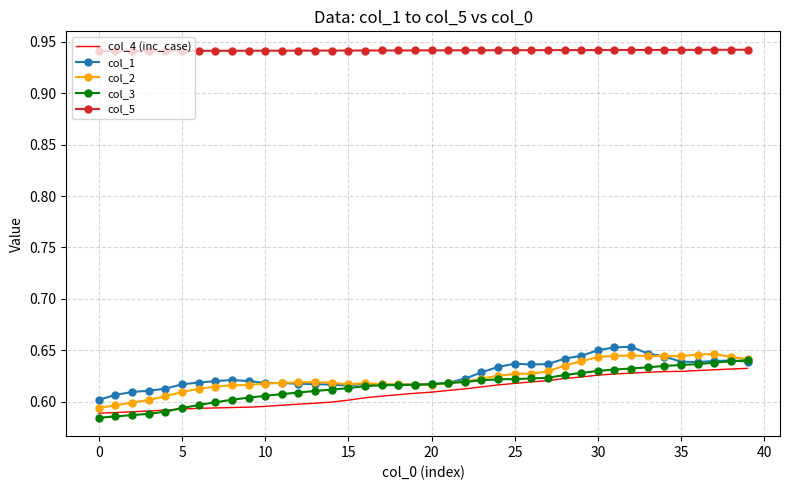

True or false: col_3 and col_5 intersect in this chart.

False